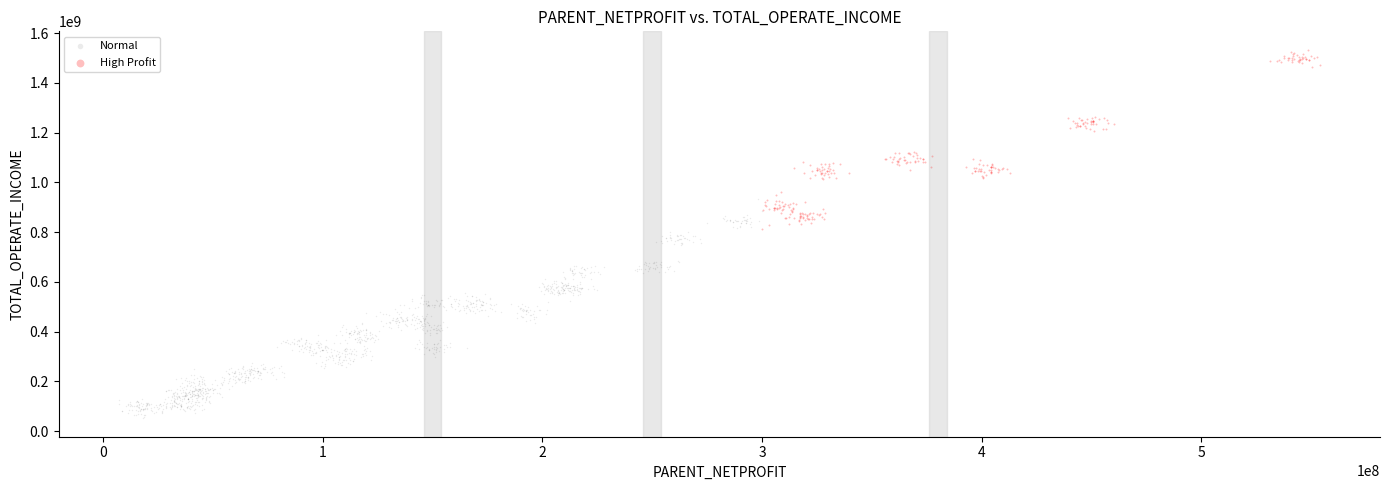

Which series contains the lowest Y value?

Normal